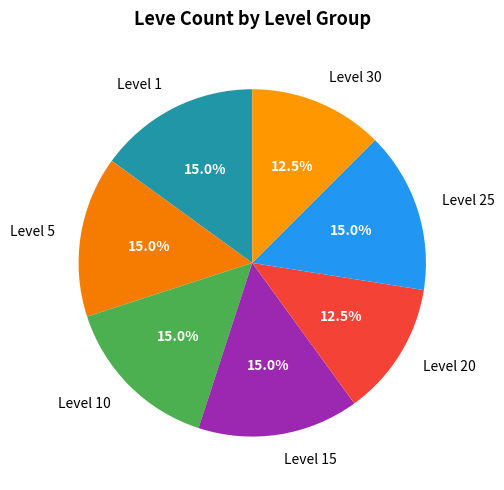

Does any single category account for the majority?

No